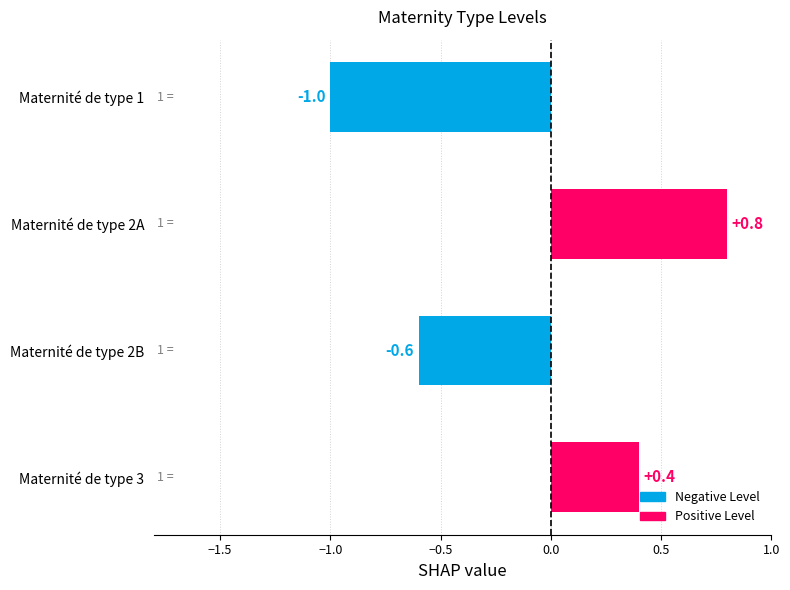

Where is the data nearest to the value 0?

Maternité de type 3